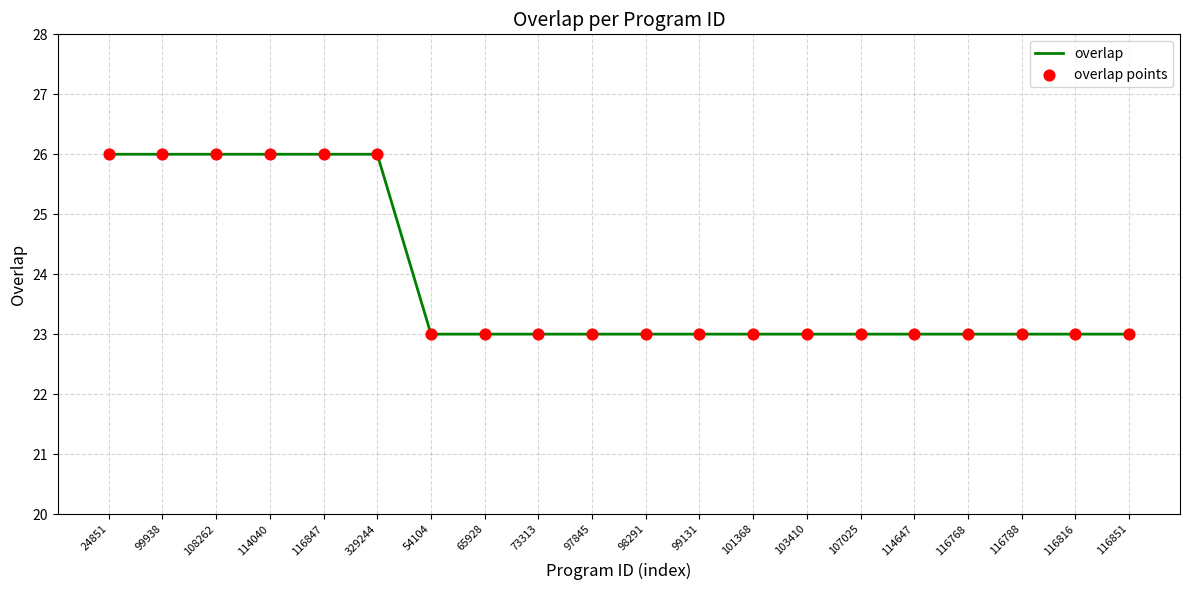

What position from the right is 107025?

6